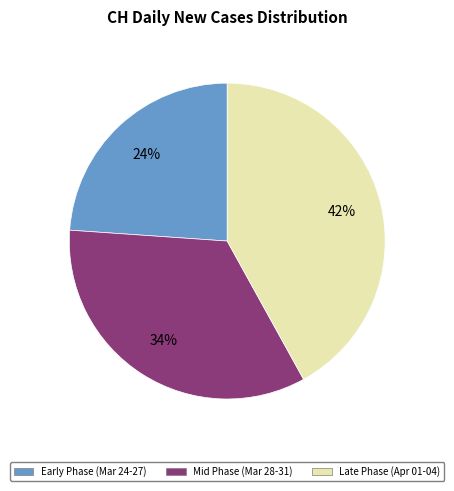

Does any single category account for the majority?

No